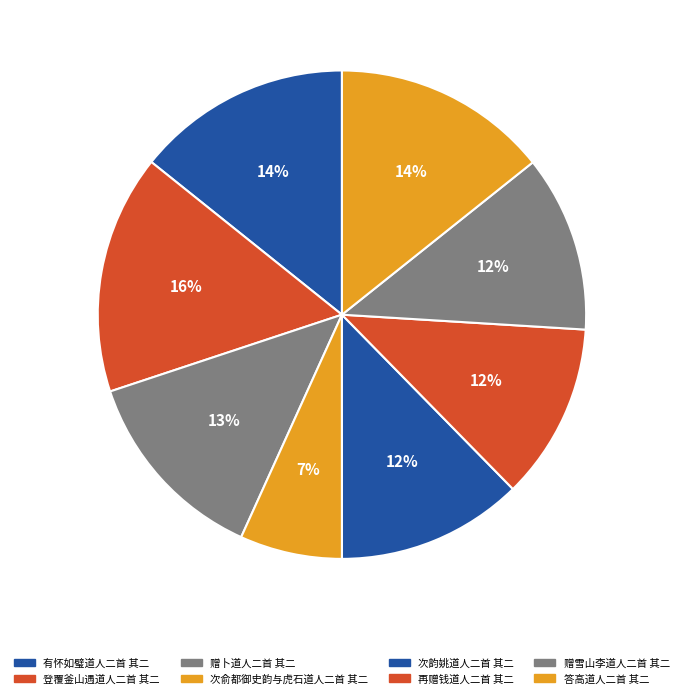

What is the total percentage of 赠卜道人二首 其二 and 赠雪山李道人二首 其二?

24.8%